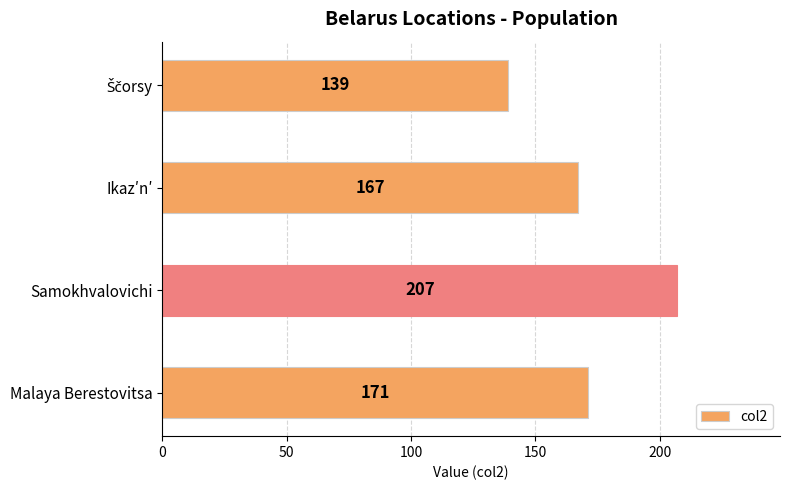

What is the change in value from Samokhvalovichi to Malaya Berestovitsa?

-36